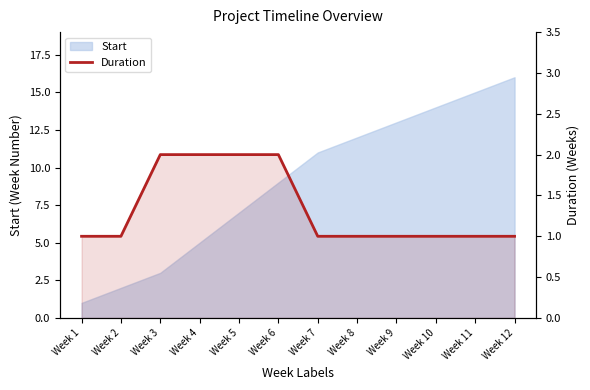

True or false: there are more than 2 points higher than both neighbors.

False